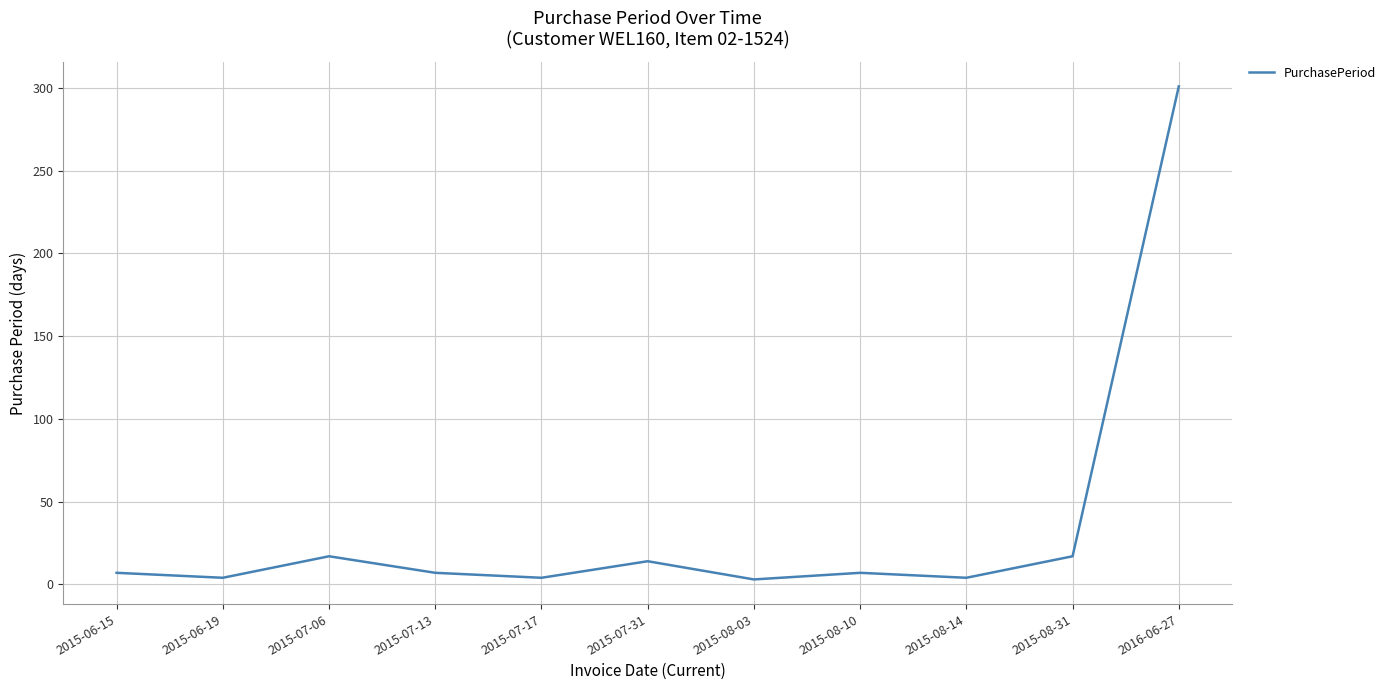

What is the difference between the second highest and second lowest values?

13